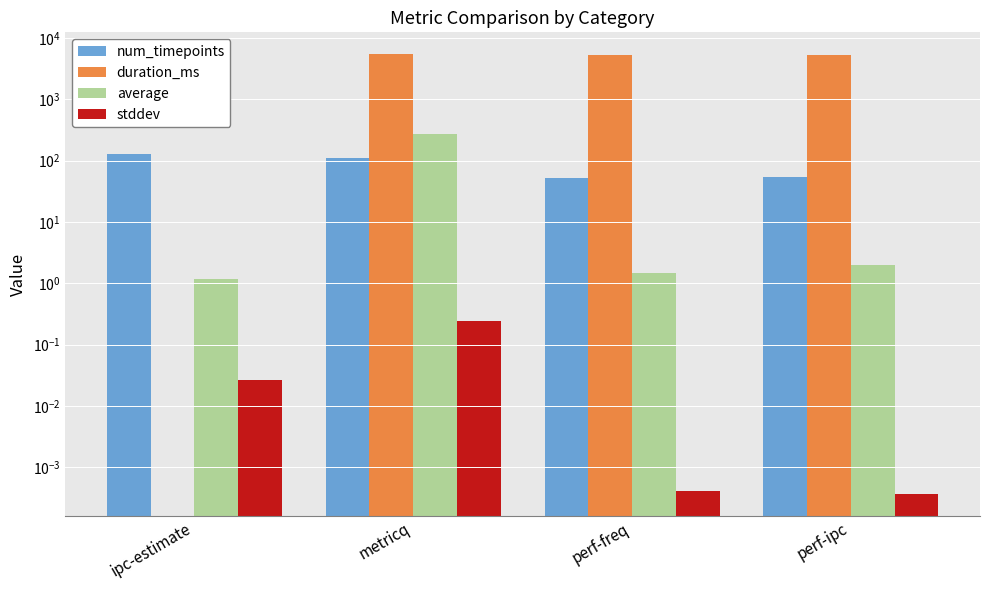

Which category has the lowest value in the average series?

ipc-estimate